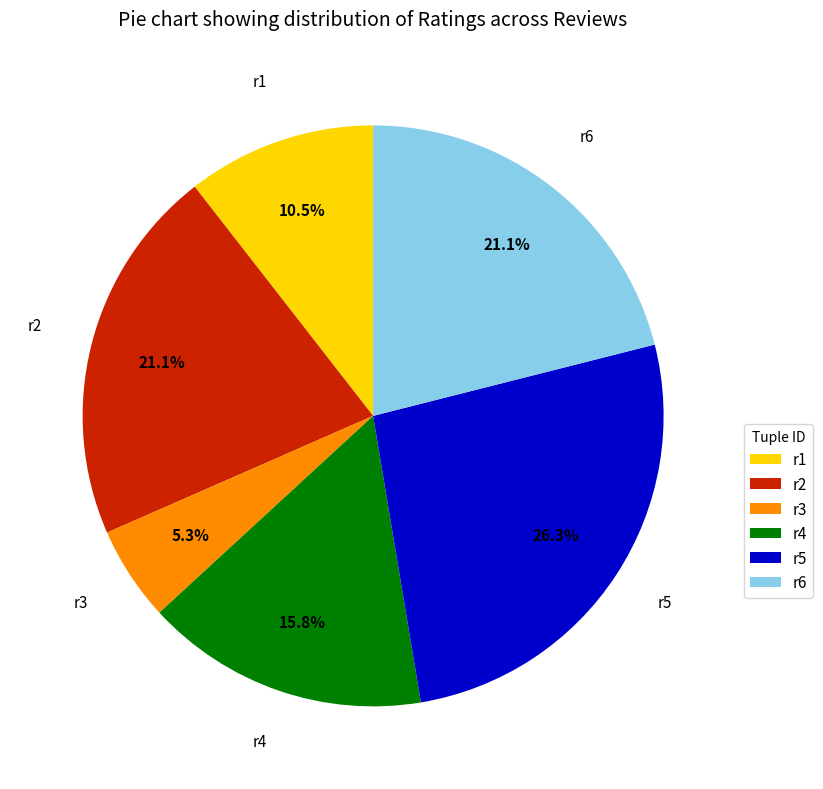

Which slice is the smallest?

r3